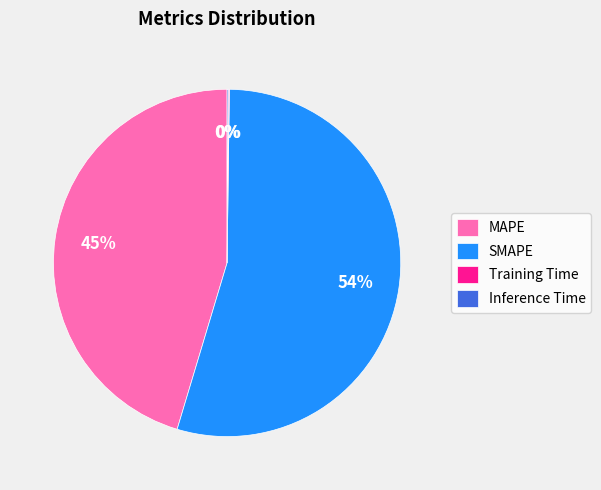

Which category has the biggest portion of the pie?

SMAPE